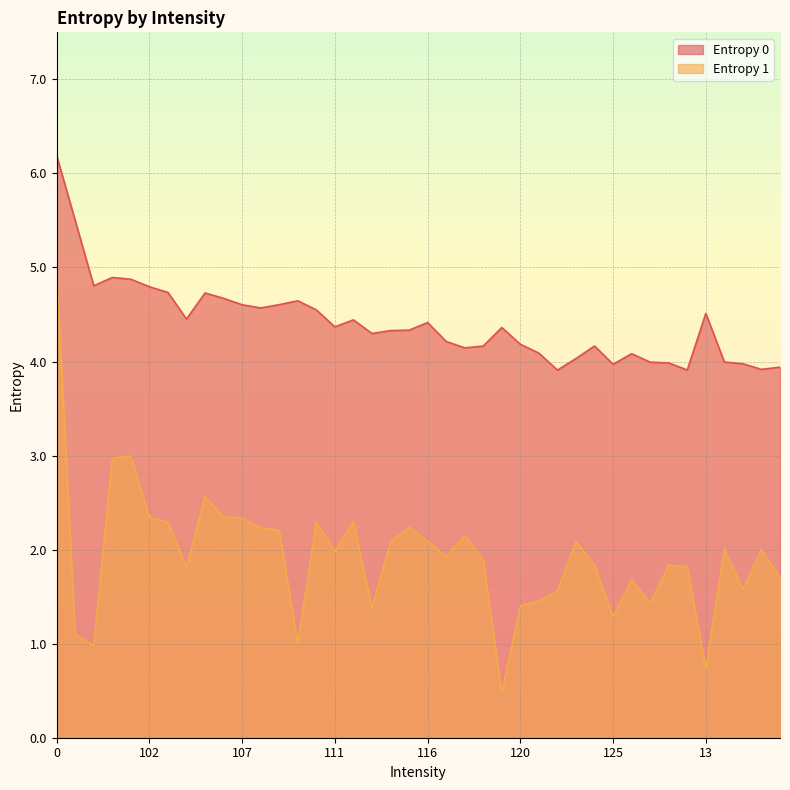

Is the value of Entropy 1 at 123 greater than the value of Entropy 0 at 113?

No